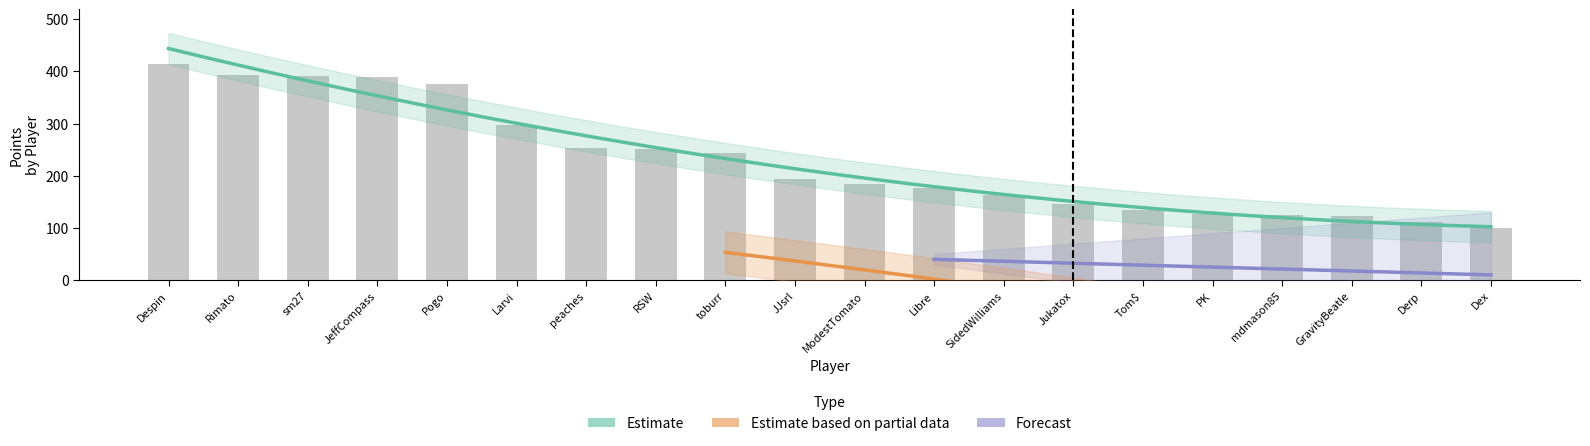

Which has a higher value, mdmason85 or Derp?

mdmason85